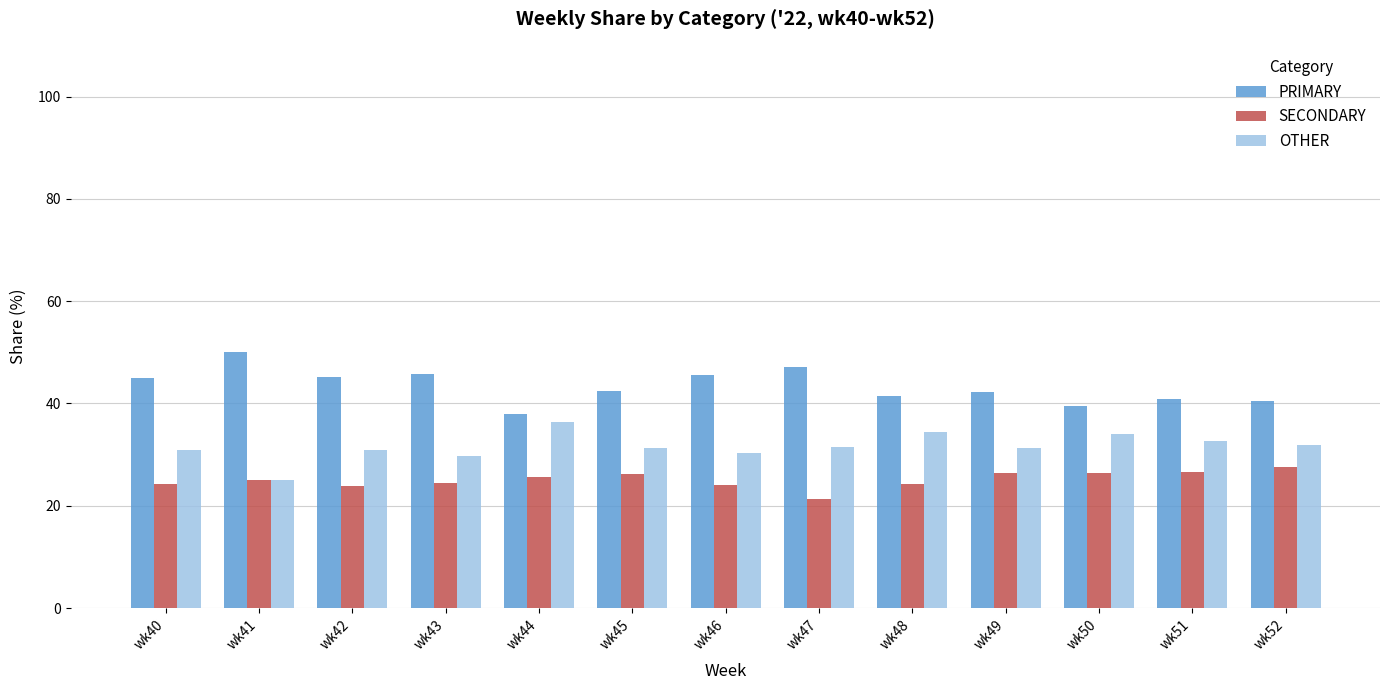

How many series are shown in this chart?

3